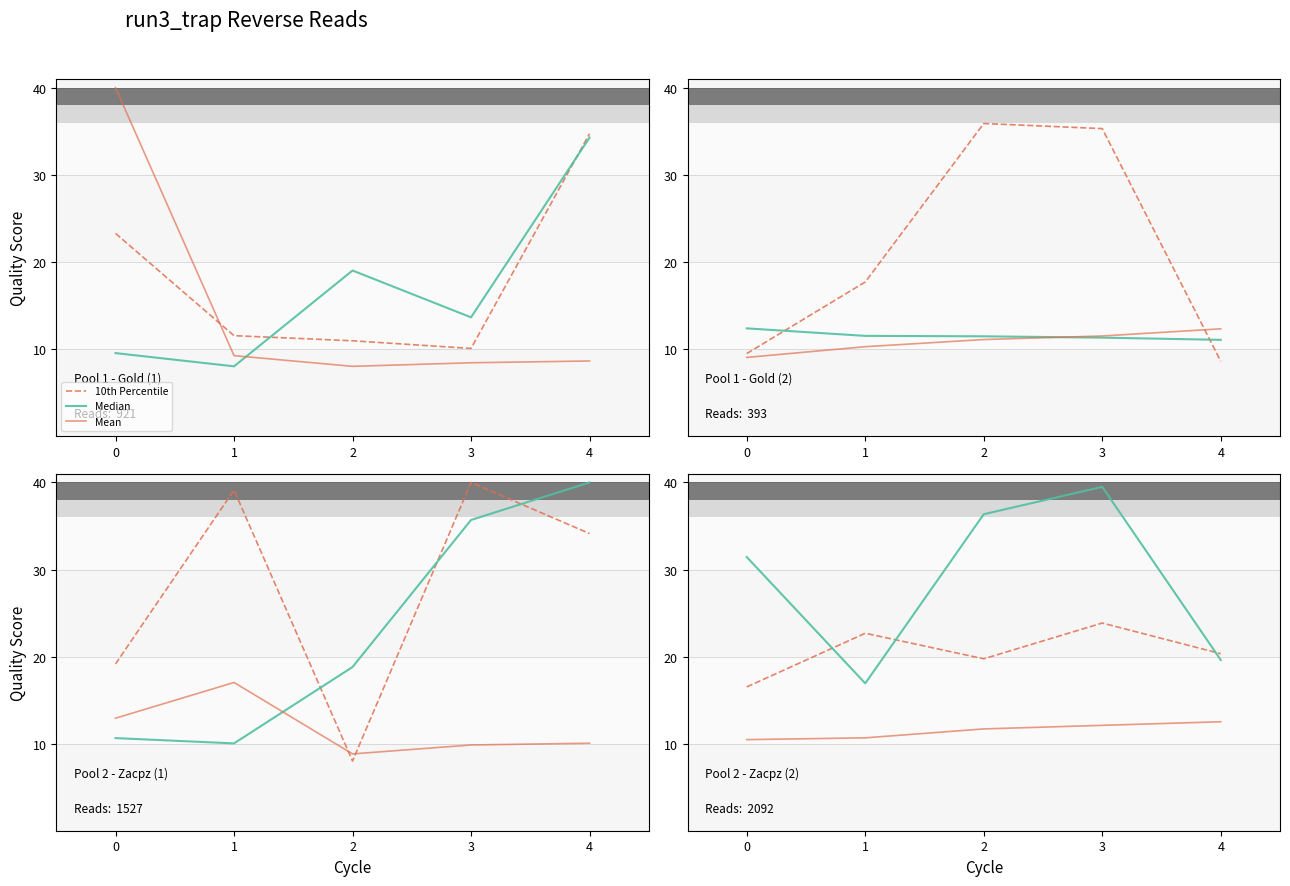

What are all the series names shown in the legend?

10th Percentile, Median, Mean